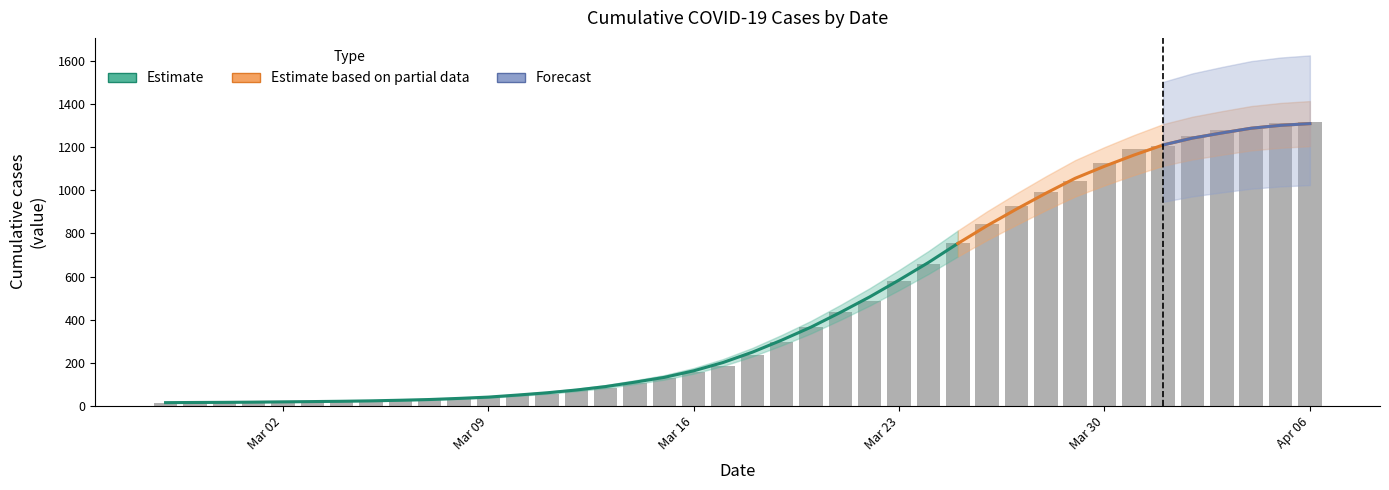

The value at 2020-02-27 is 13. True or false?

True